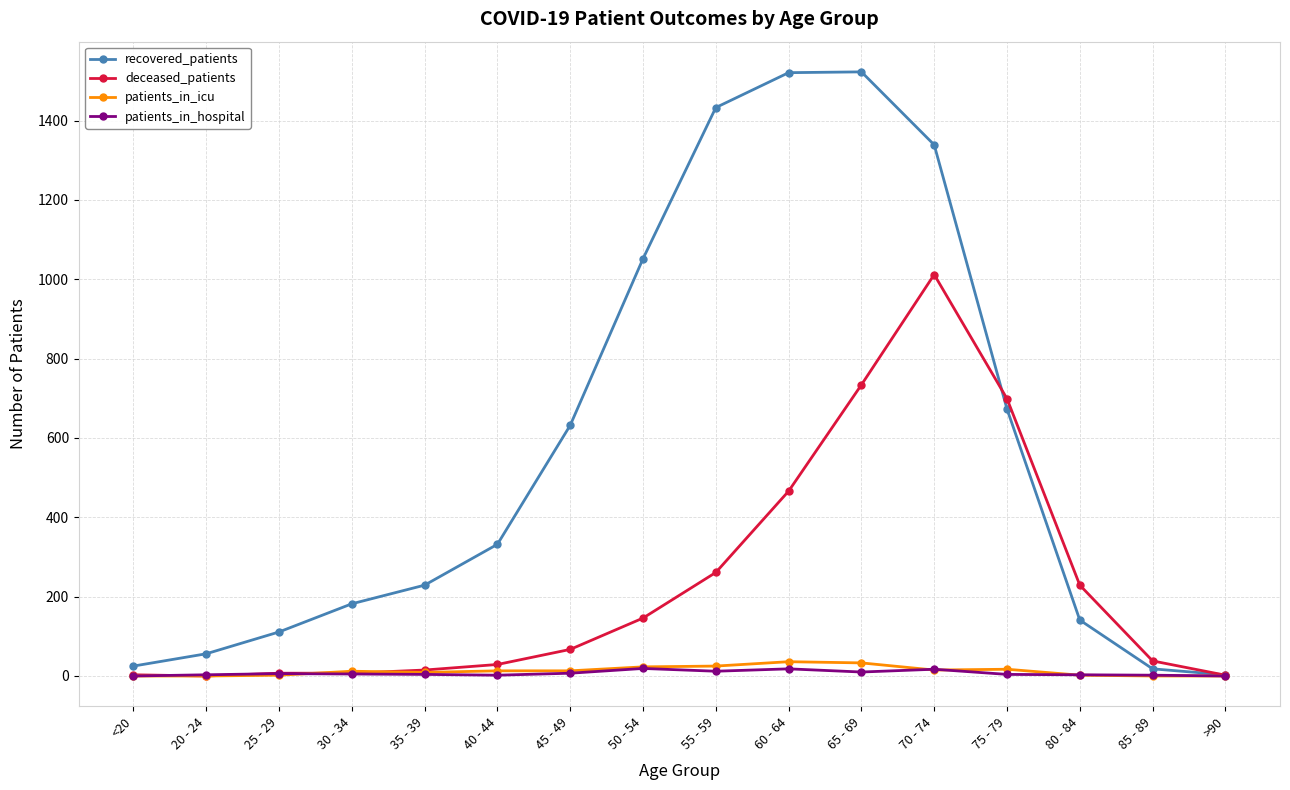

True or false: recovered_patients has a value of 381 at 60 - 64.

False